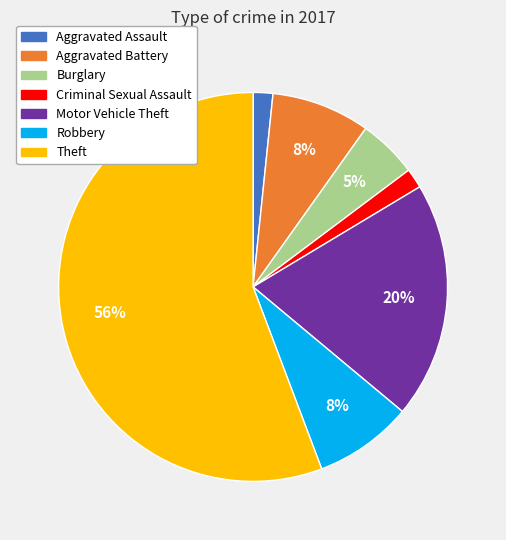

To the nearest percent, what percentage of the pie is Aggravated Battery?

8%